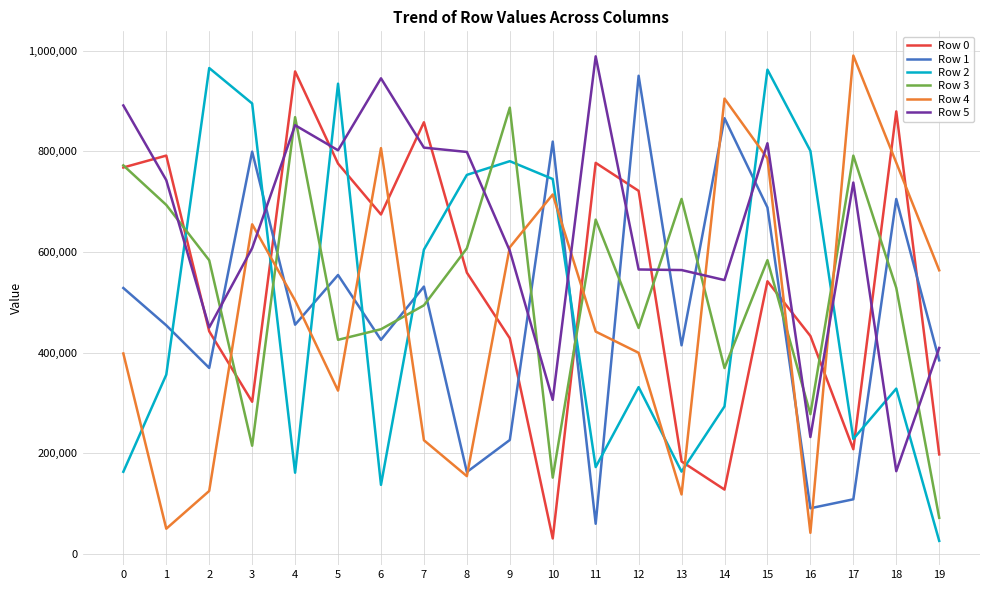

How many intersections are there between Row 2 and Row 4?

10